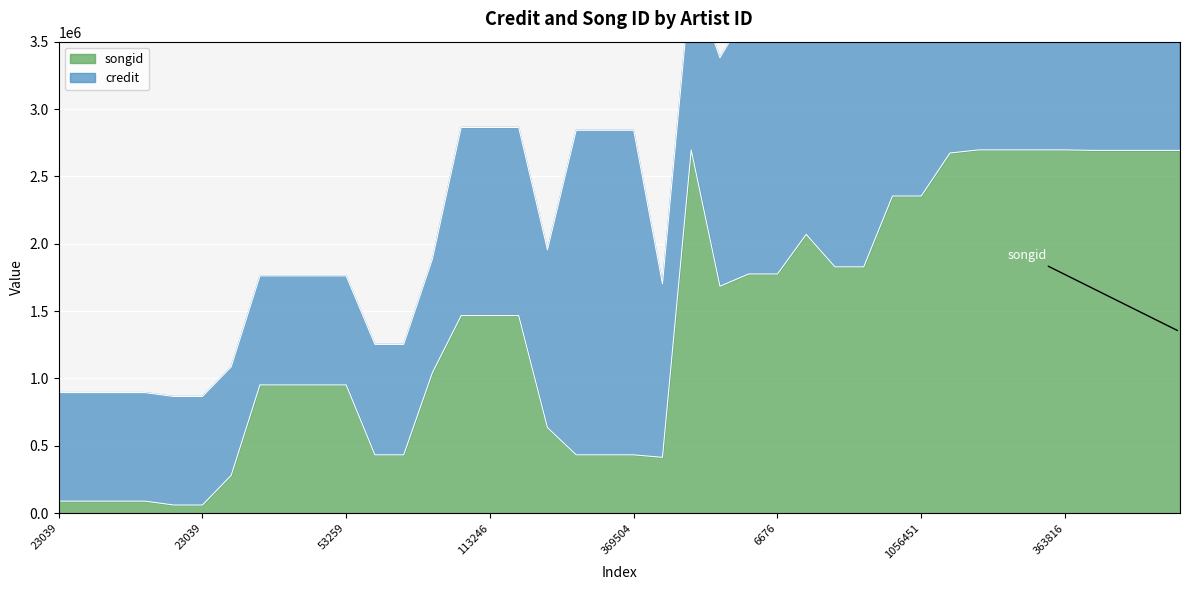

Rank the categories by value from lowest to highest.

23039, 23039, 23039, 23039, 23039, 23039, 23039, 1096130, 369504, 369504, 369504, 369504, 369504, 138085, 55272, 55272, 53259, 53259, 138085, 95112, 113246, 198691, 649761, 363816, 6676, 351186, 351186, 363816, 1056451, 1056451, 363816, 2174957, 396318, 2174958, 370592, 363816, 363816, 363816, 363816, 1096130